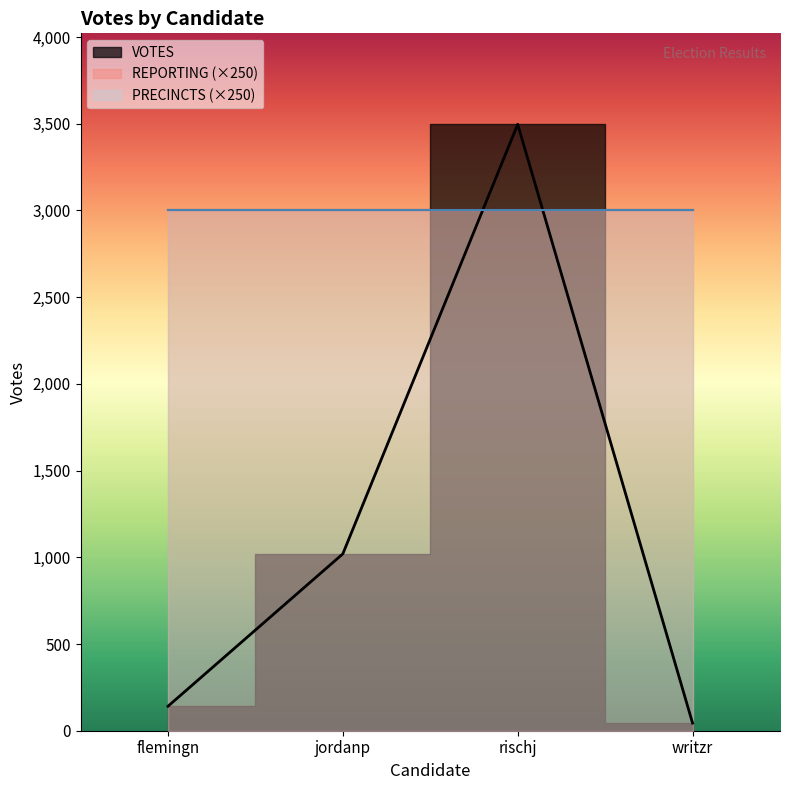

What is the difference between the second highest and second lowest values?

879